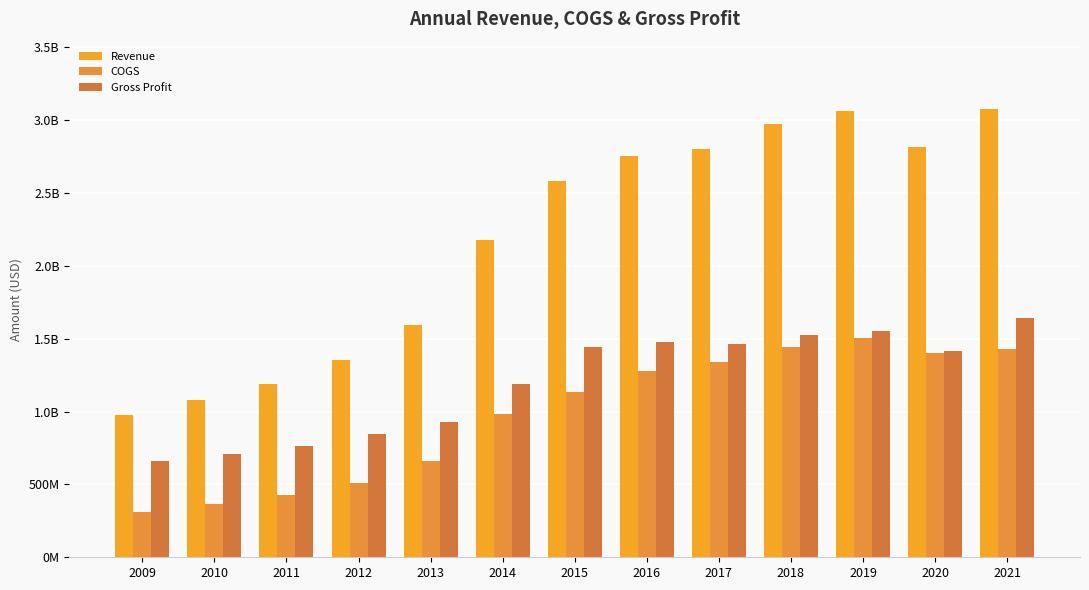

Does the chart contain any negative values?

No